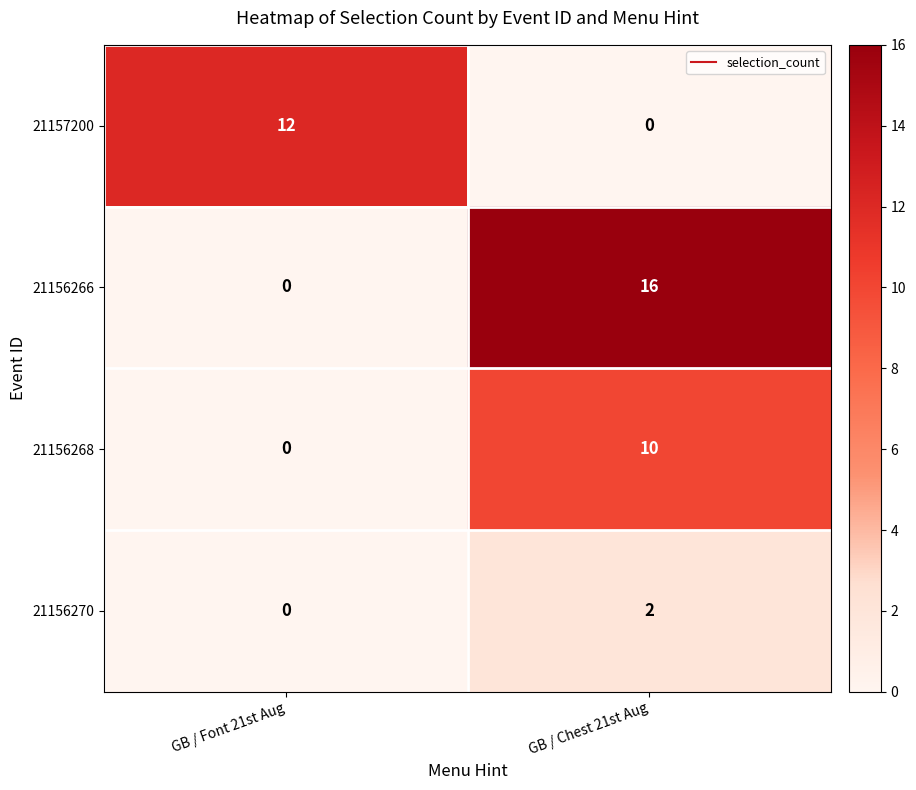

The 21157200 series shows -5 at GB / Chest 21st Aug. True or false?

False